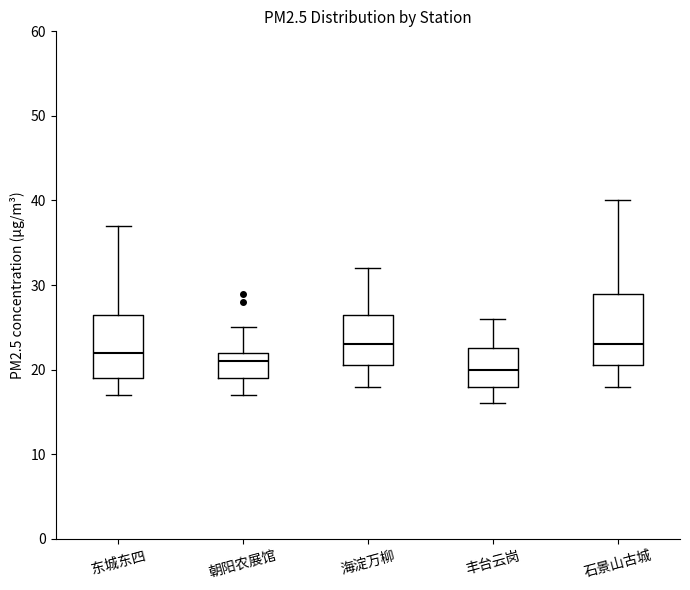

Reading left to right, transcribe this box plot: for each box, give where its median line is, the range the box spans, and where its two whiskers end, as read against the y-axis. The values are not printed on the chart, so give them approximately, as read against the axis.

东城东四: median 22, box 19 to 27, whiskers 17 to 37
朝阳农展馆: median 21, box 19 to 22, whiskers 17 to 25
海淀万柳: median 23, box 21 to 27, whiskers 18 to 32
丰台云岗: median 20, box 18 to 23, whiskers 16 to 26
石景山古城: median 23, box 21 to 29, whiskers 18 to 40